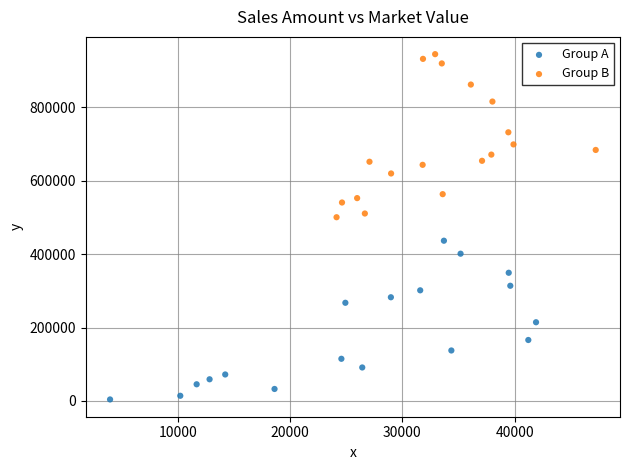

Which series reaches the maximum Y coordinate?

Group B